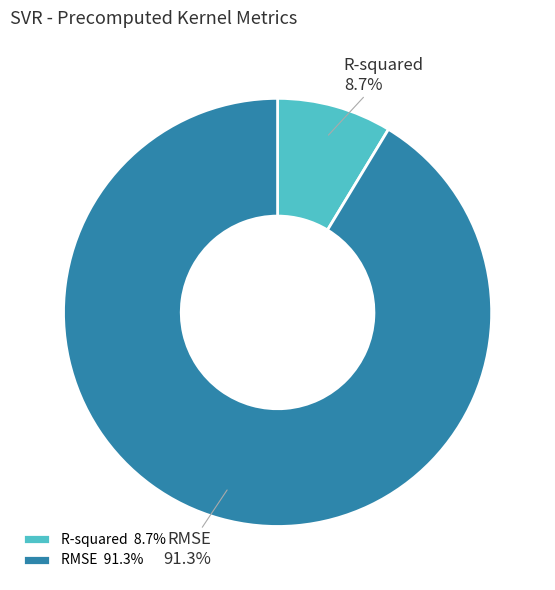

Between RMSE and R-squared, which is larger?

RMSE